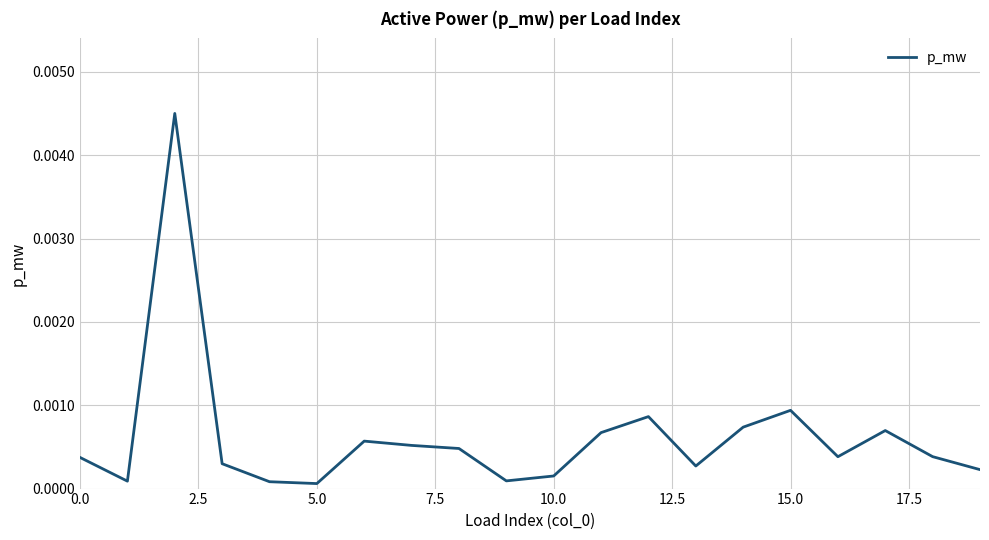

How many series are shown in this chart?

1